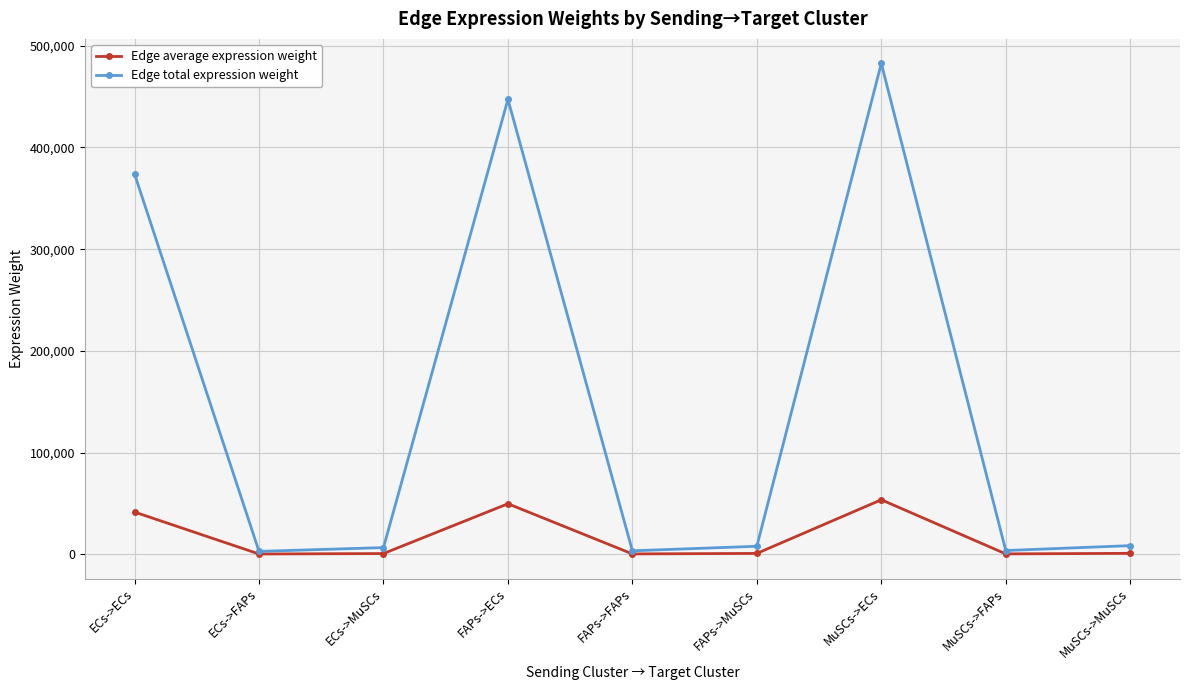

What is the spread (max minus min) of values at MuSCs->MuSCs?

7580.9